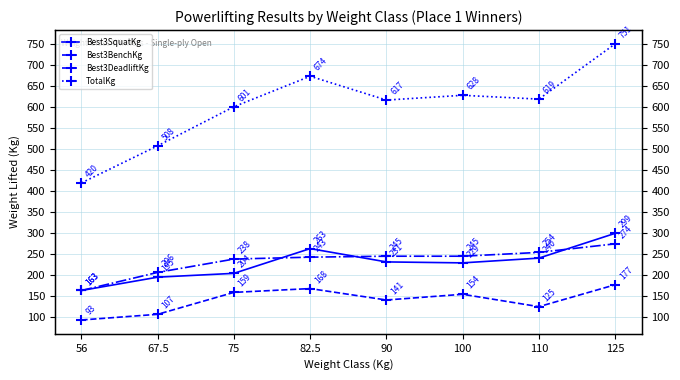

True or false: Best3BenchKg has a value of 221.5 at 90.

False